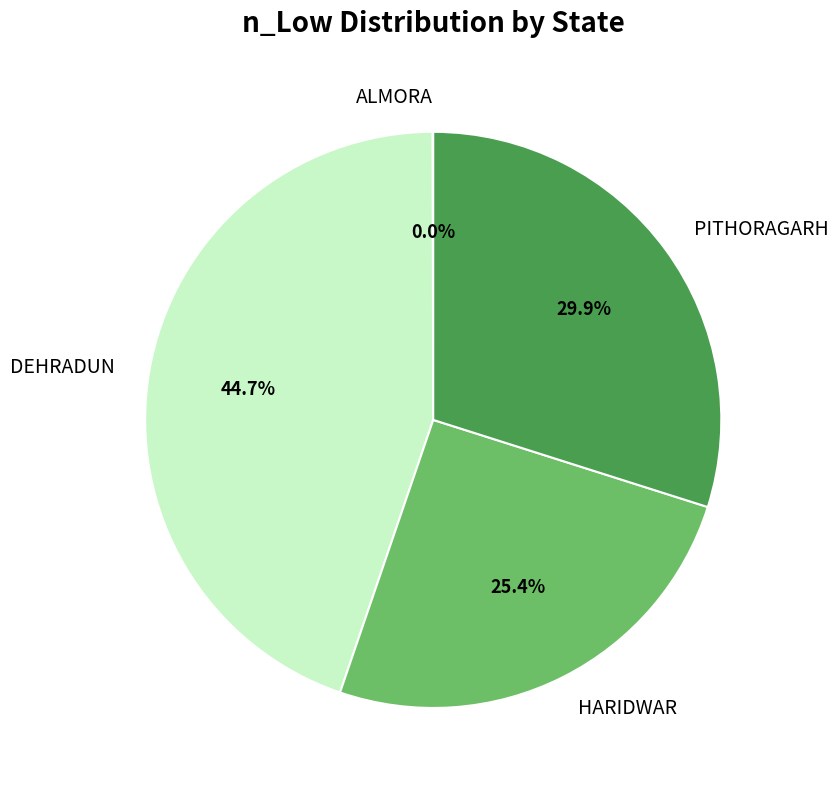

Combined, what portion of the pie is DEHRADUN and PITHORAGARH?

74.6%